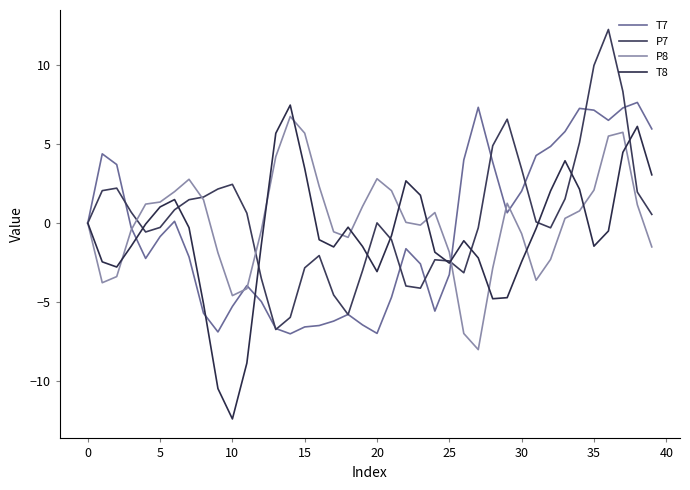

What is the greatest value displayed?

12.3